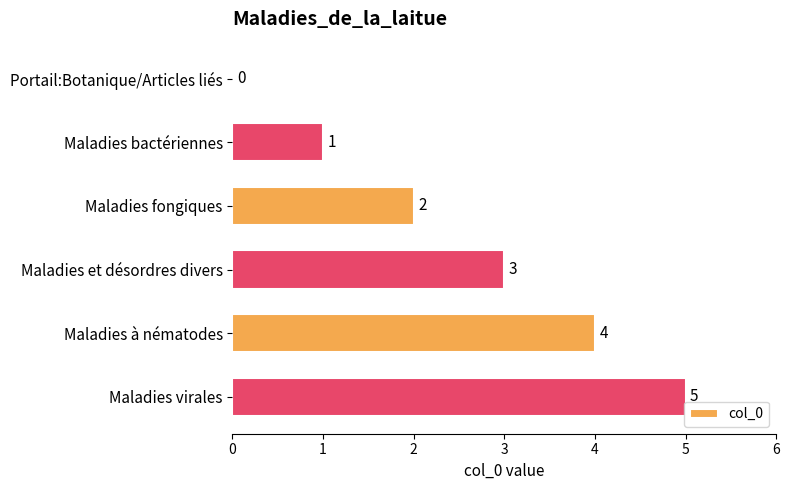

Is it true that the value at Maladies virales is 7?

False